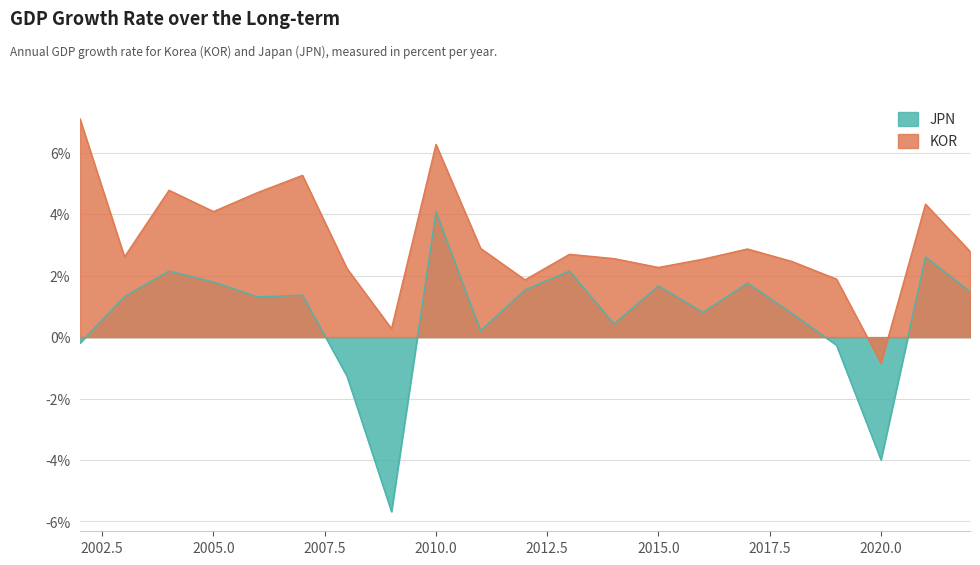

What is the value of the JPN point at the 9th from the left?

4.1